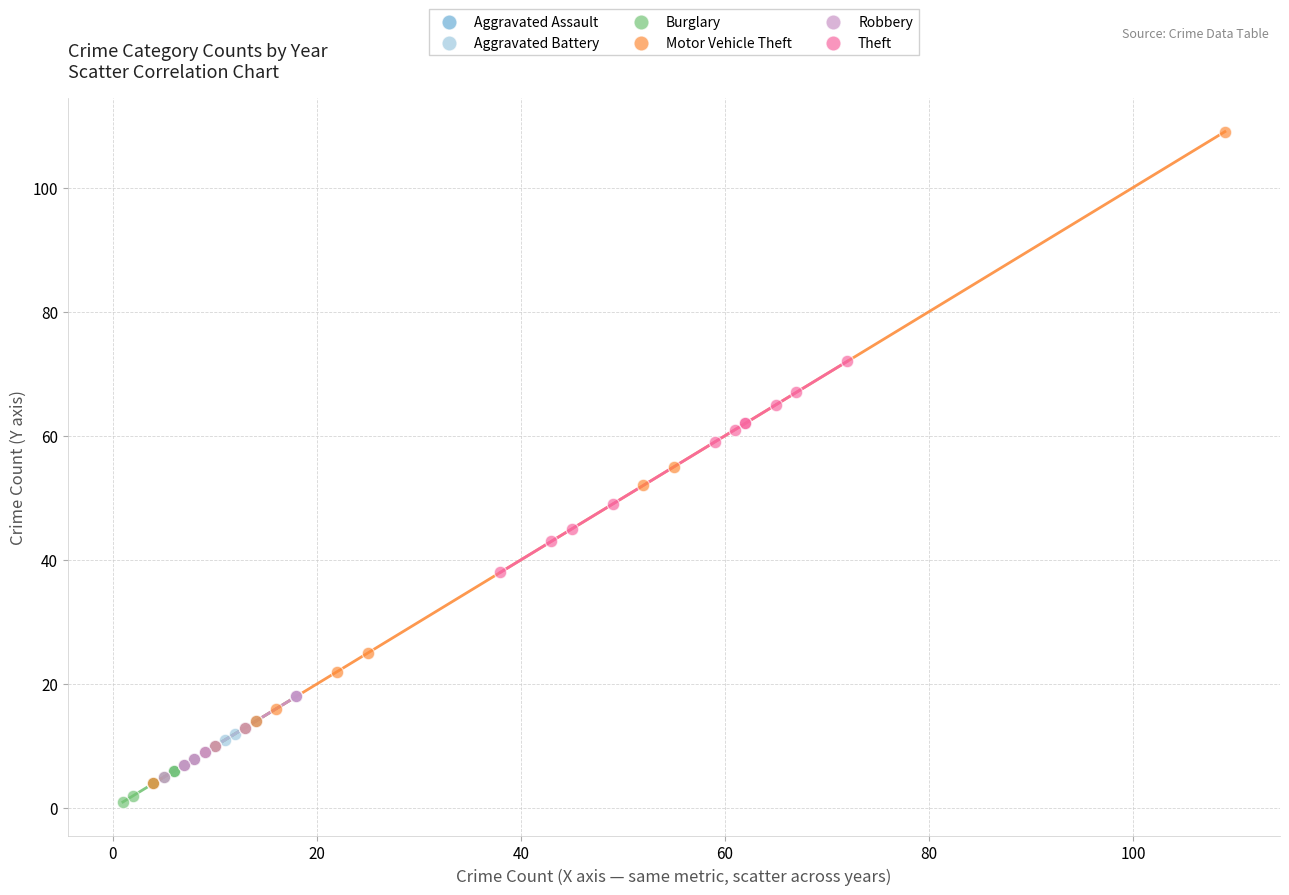

Which series has the largest Y range (max minus min)?

Motor Vehicle Theft